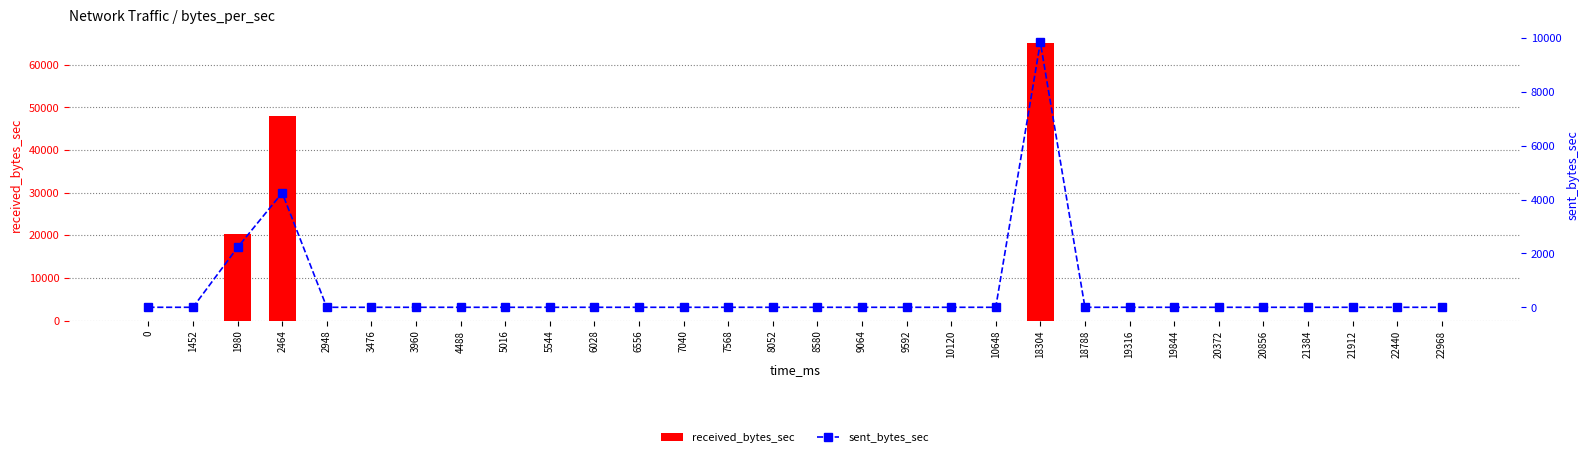

Reading left to right, extract all data points from this chart.

received_bytes_sec: 0	0	20214	47937	0	0	0	0	0	0	0	0	0	0	0	0	0	0	0	0	65072	0	0	0	0	0	0	0	0	0
sent_bytes_sec: 0	0	2225	4249	0	0	0	0	0	0	0	0	0	0	0	0	0	0	0	0	9839	0	0	0	0	0	0	0	0	0